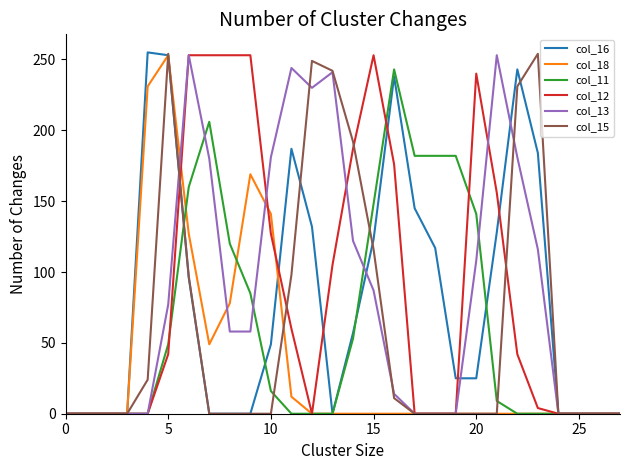

What is the greatest value displayed?

255